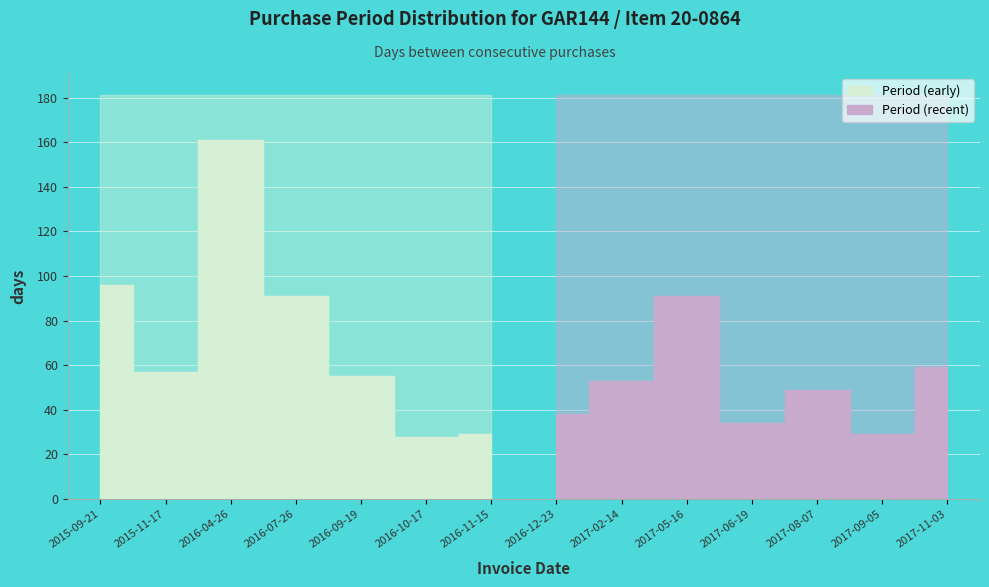

The value at 2017-11-03 is 59. True or false?

True